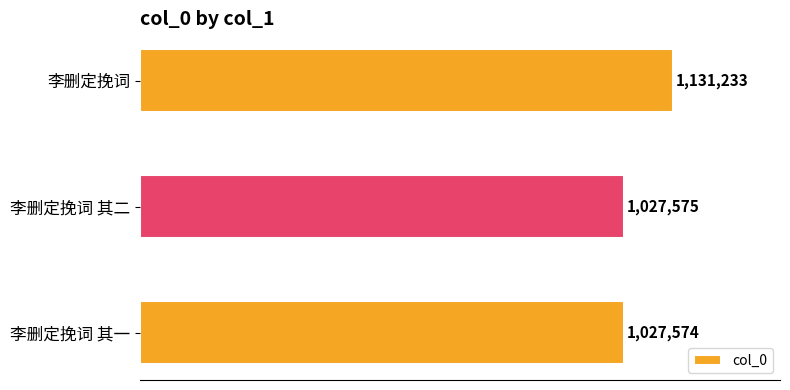

Does the chart contain any negative values?

No